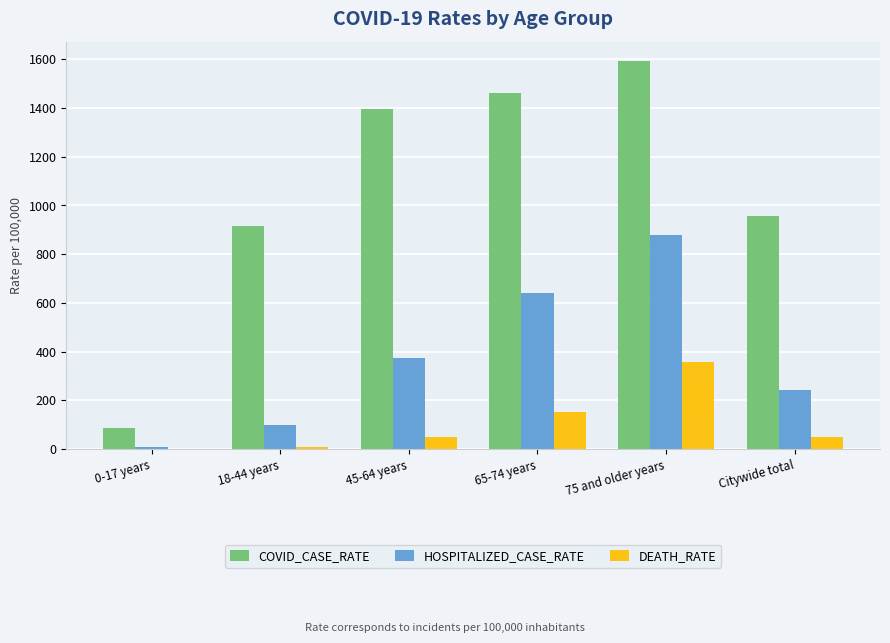

At which label is COVID_CASE_RATE closest to 840?

18-44 years